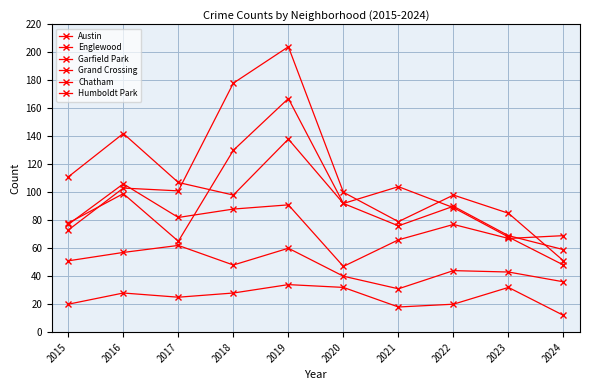

Does the chart have visible grid lines?

Yes